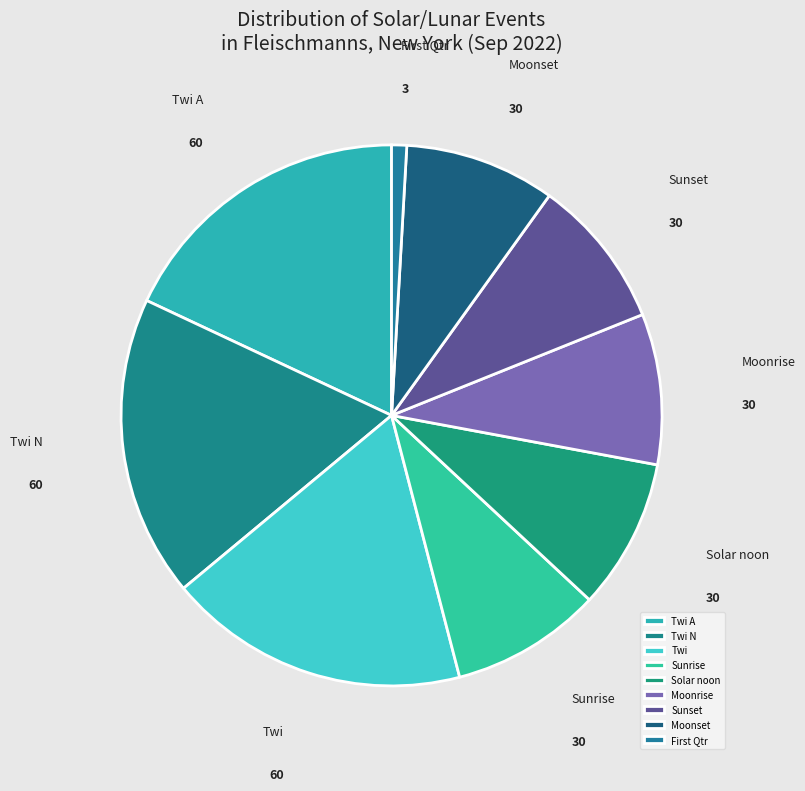

Which category has the smallest portion of the pie?

First Qtr